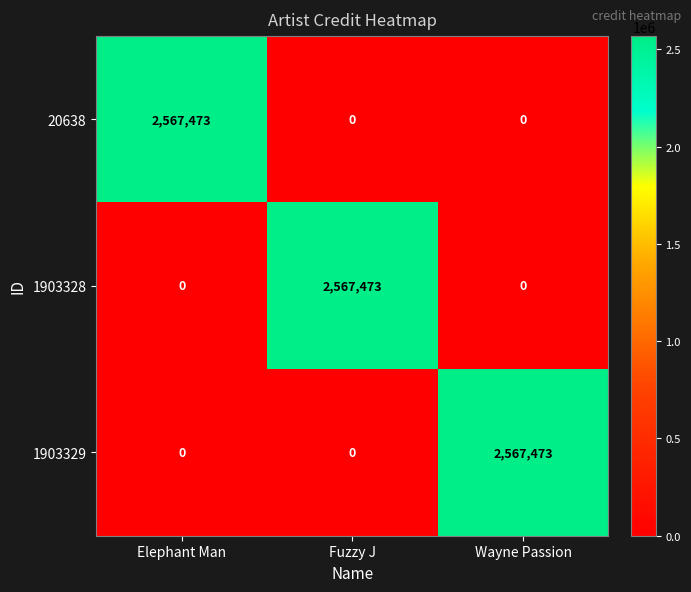

What is the maximum value for 20638?

2567473